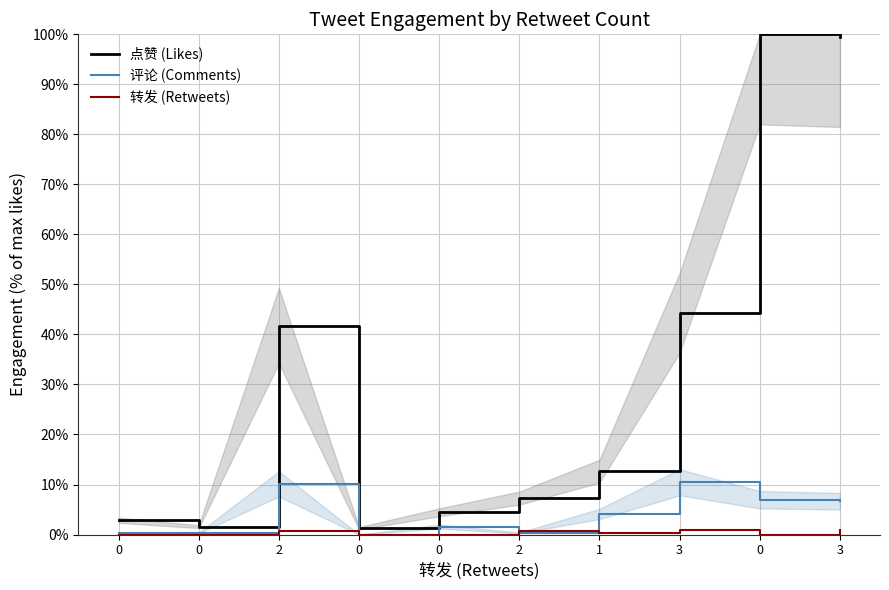

What value does the 评论 (Comments) series have at 0?

7.0